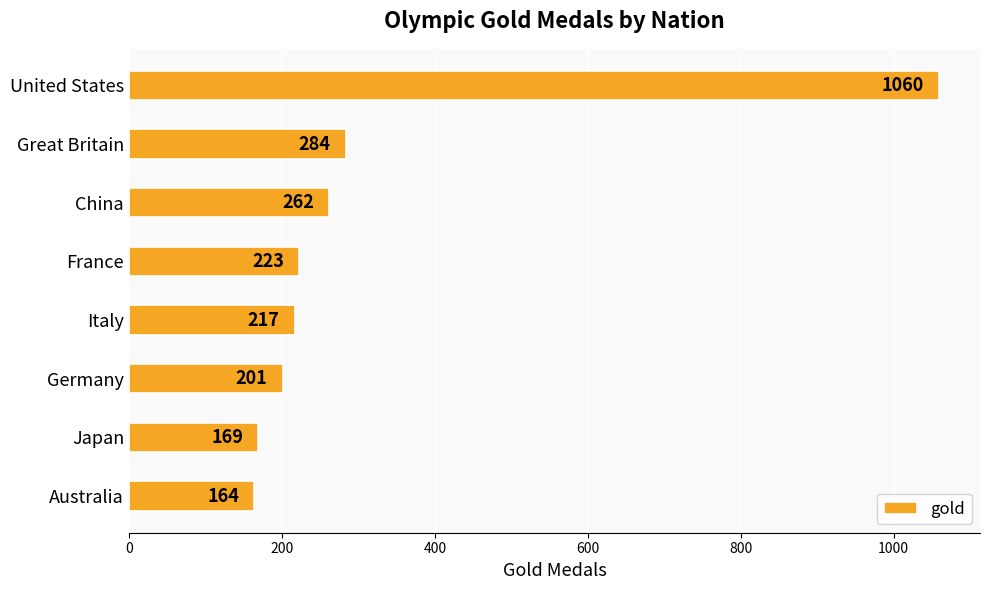

What is the minimum value shown in the chart?

164